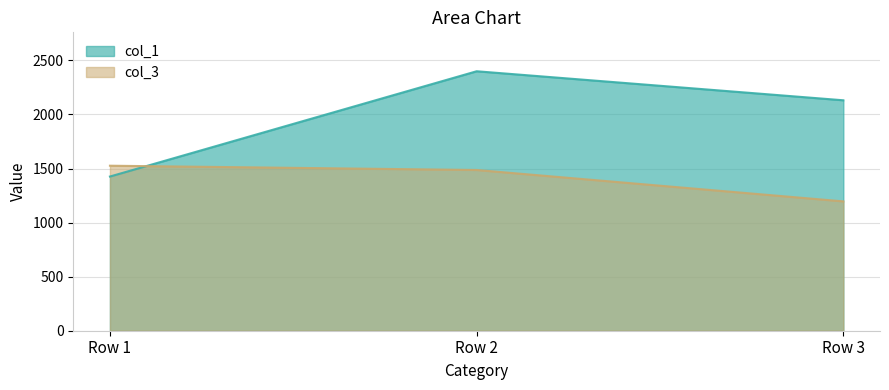

How many lines are shown in the chart?

2